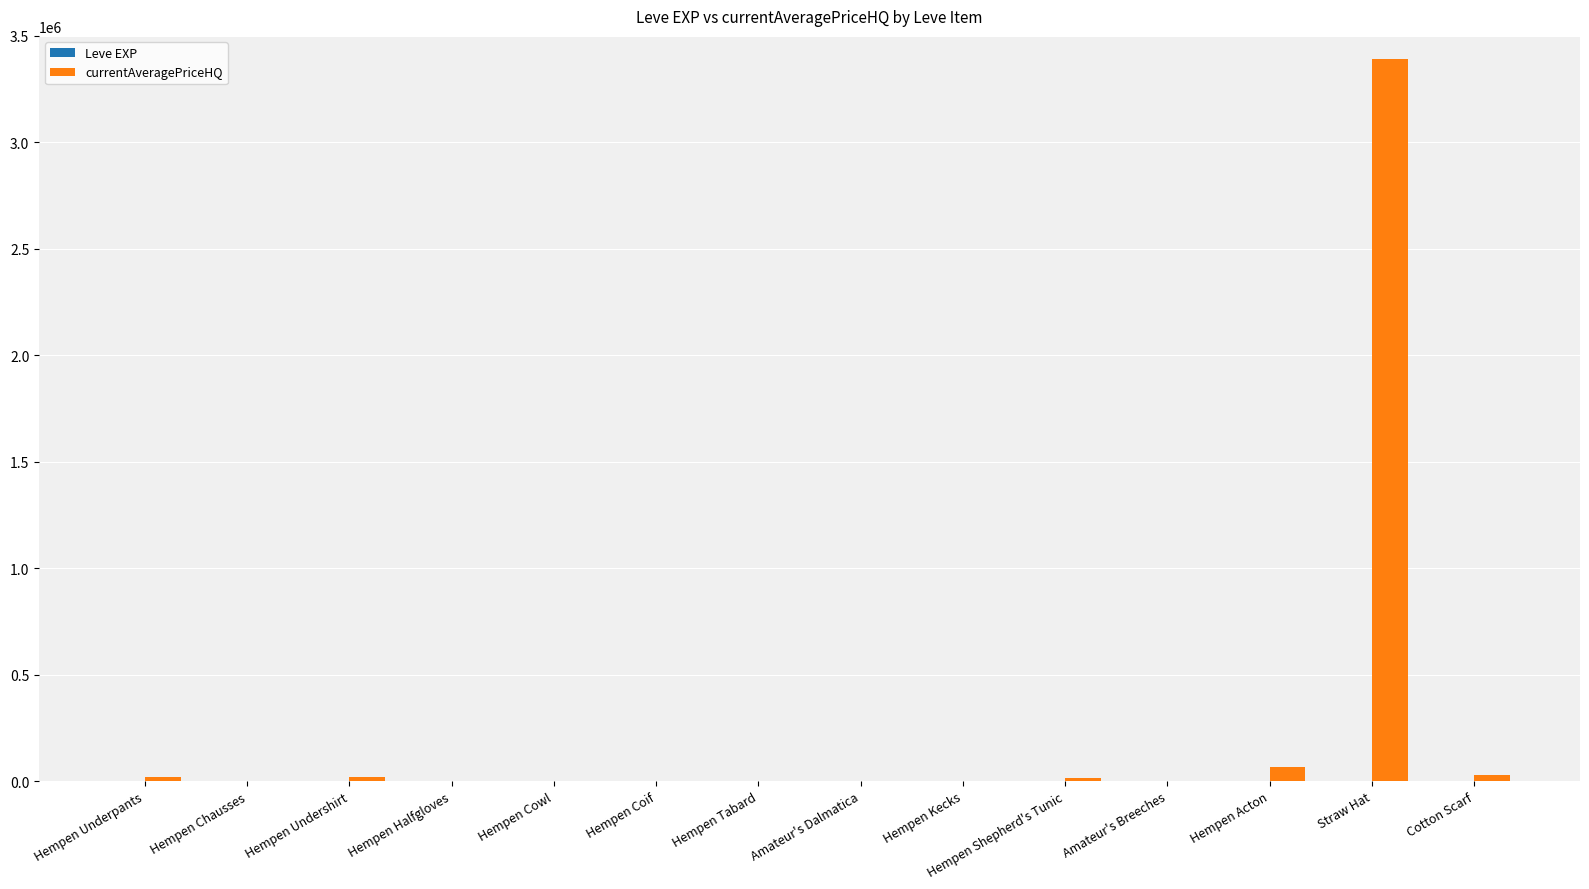

What is the maximum value shown in the chart?

3391252.2